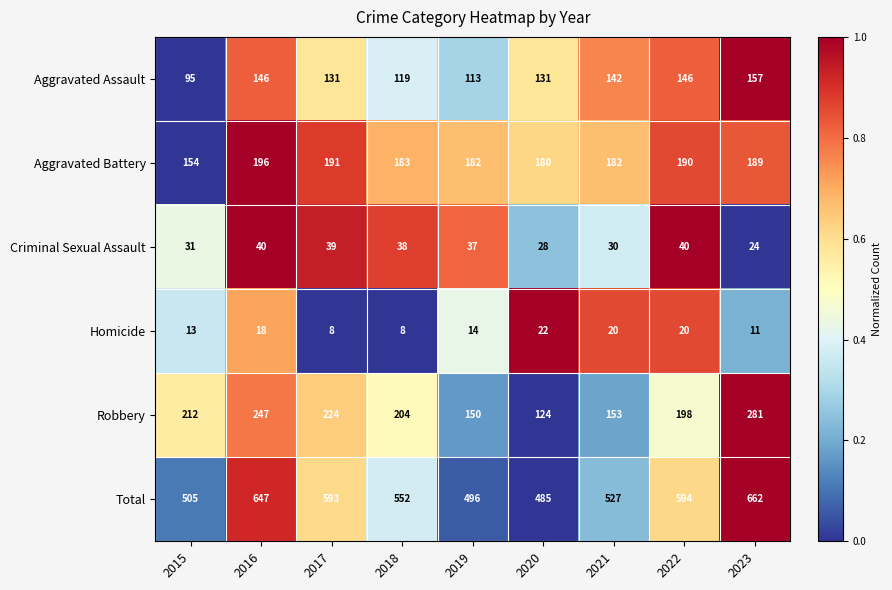

What is the minimum value shown in the chart?

8